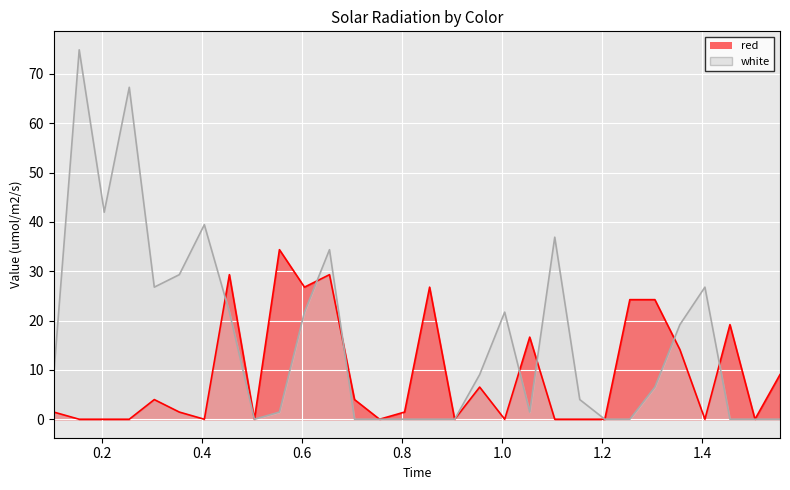

Is the value of red at 1.355 greater than the value of white at 1.555?

Yes